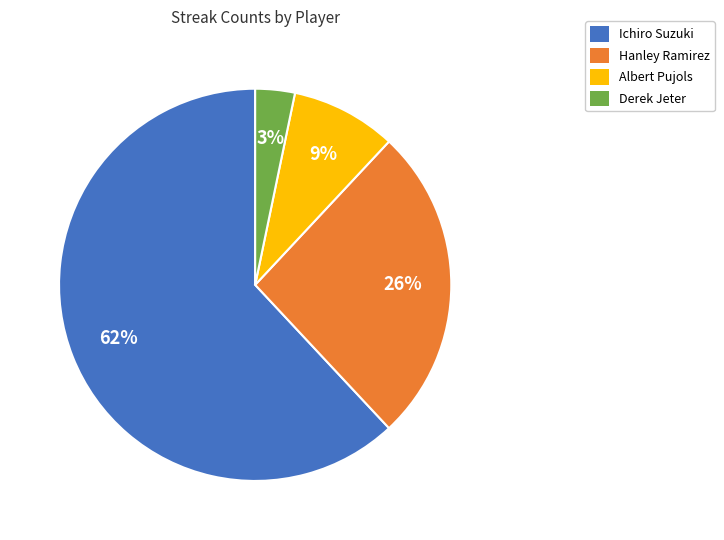

Which has a higher value, Derek Jeter or Hanley Ramirez?

Hanley Ramirez